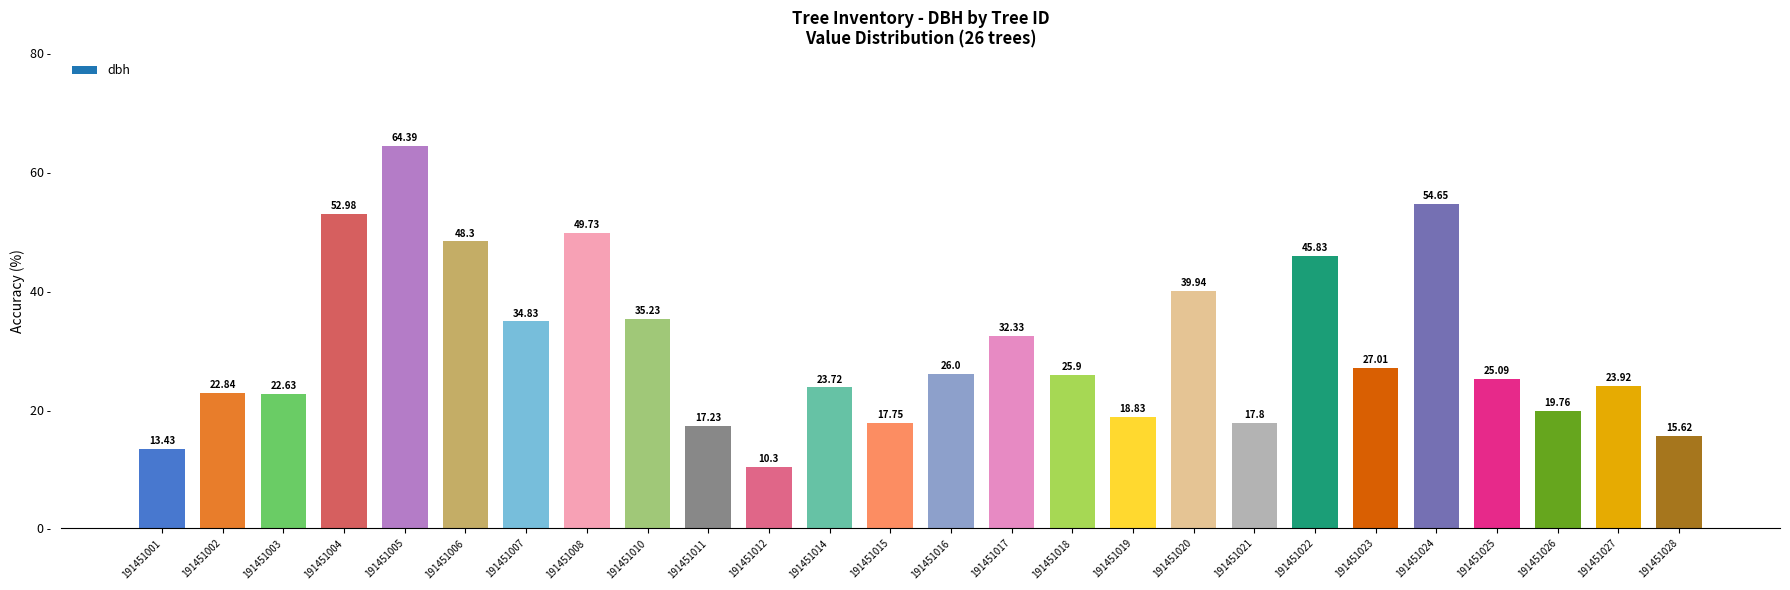

What is the value of the 20th bar from the left?

45.8